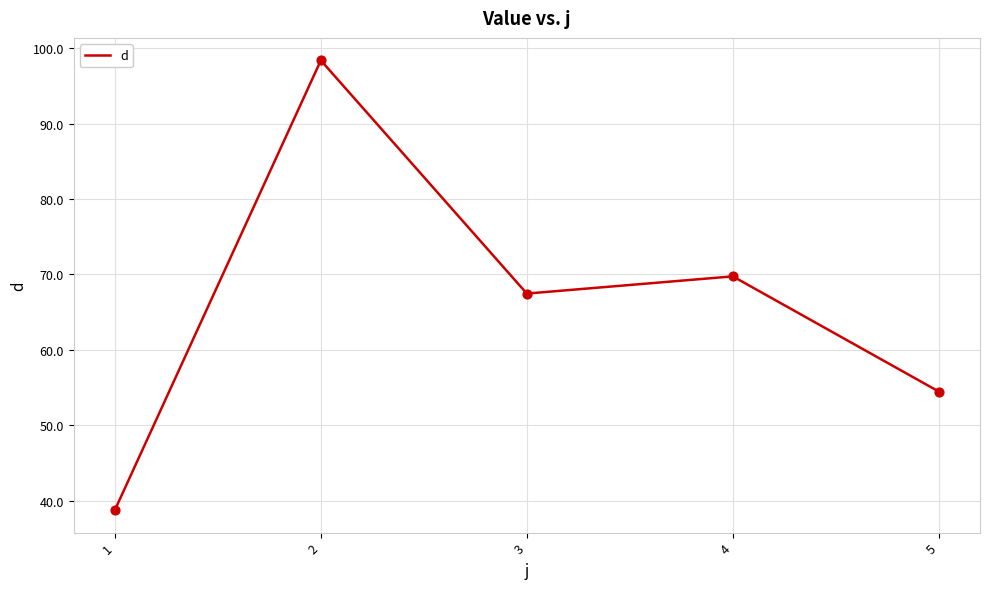

Which has a higher value, 4 or 1?

4